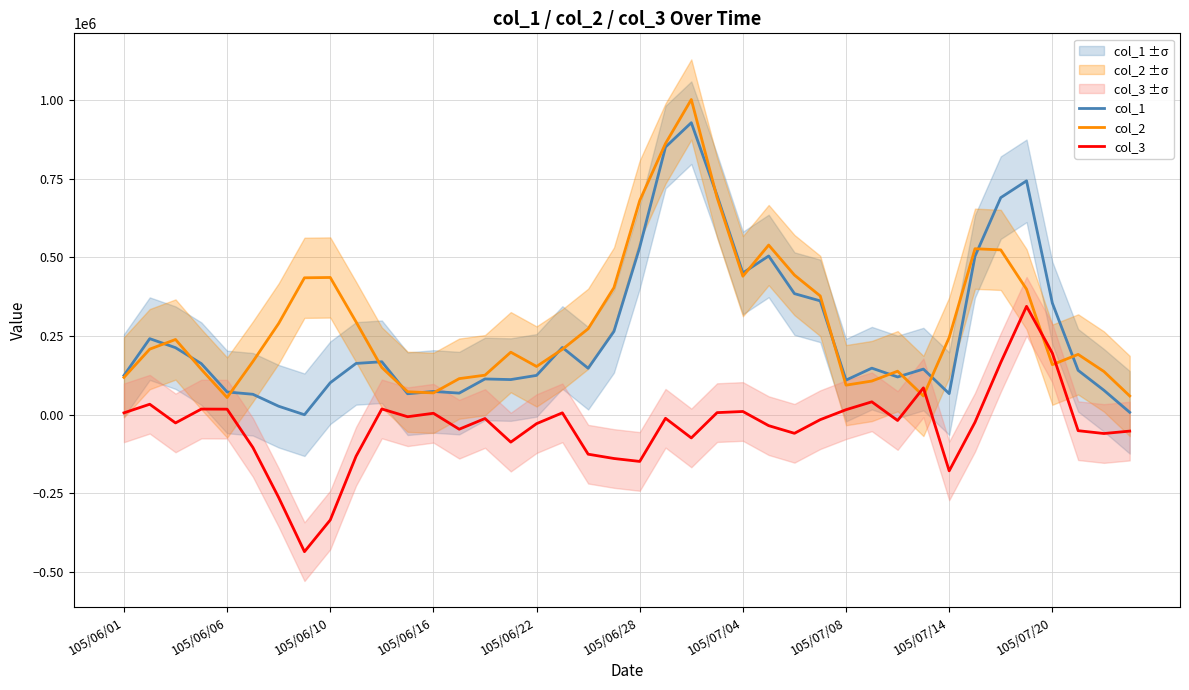

In col_2, how many points are higher than both neighbors (excluding endpoints)?

8